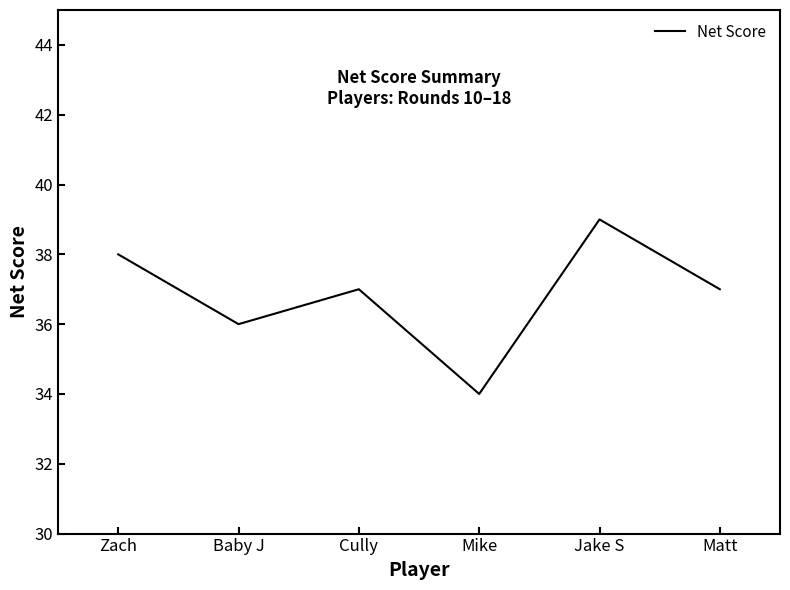

Count the values in the range 36 to 38.

4